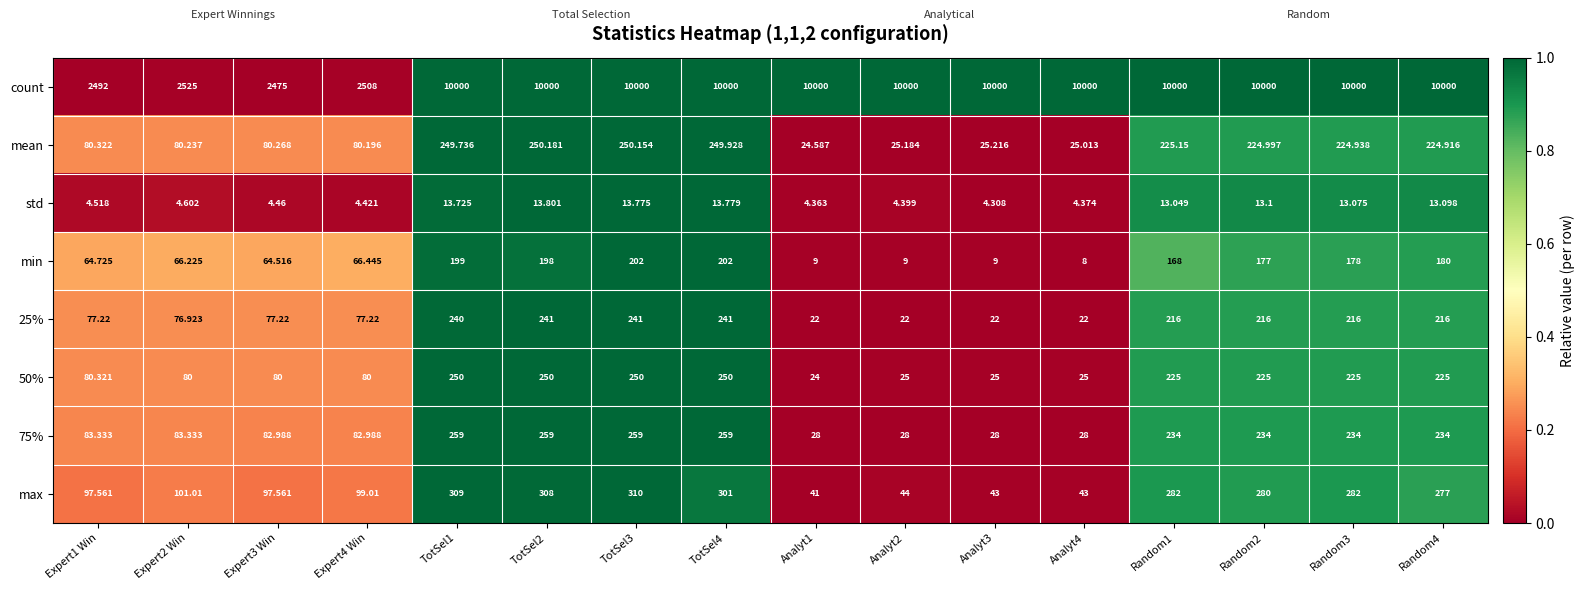

Which series changed the most between TotSel2 and Analyt1?

max